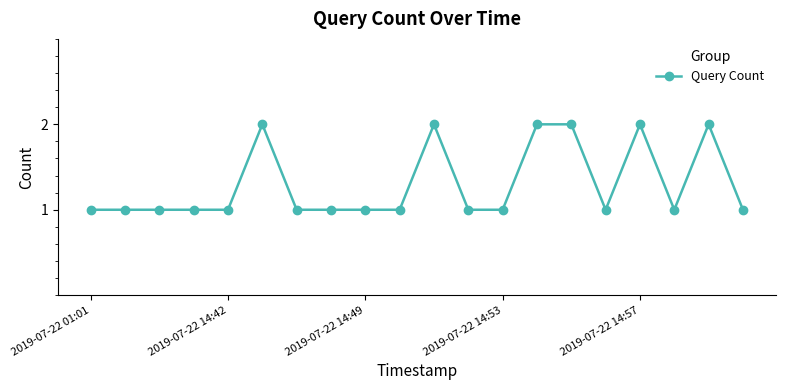

Does the chart display data point markers on the line(s)?

Yes